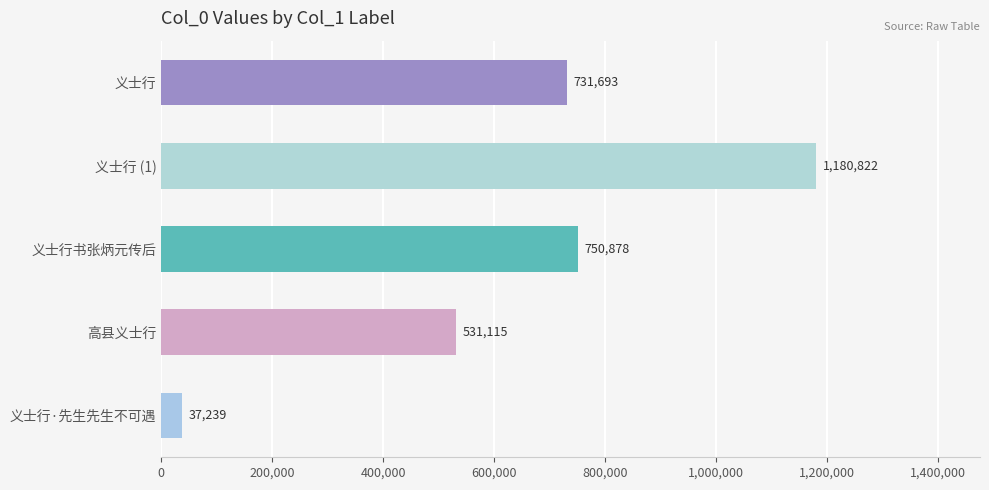

What value does the data have at 义士行, to the nearest 10?

731690